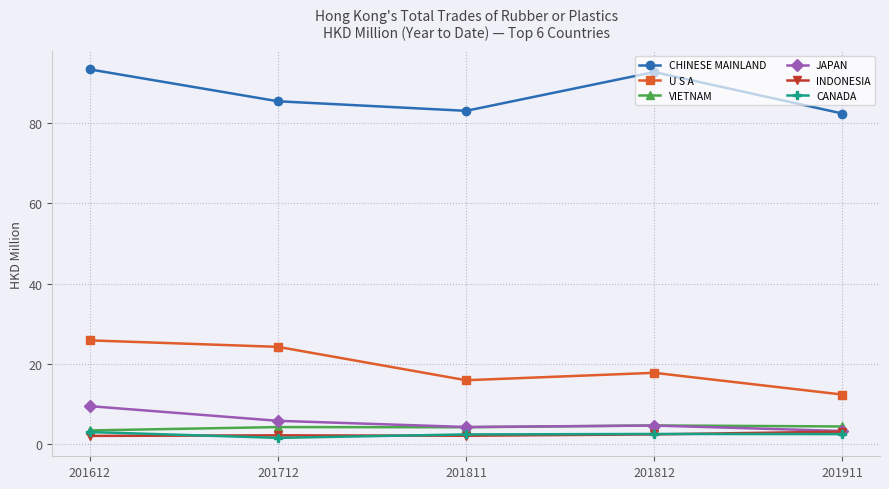

The JAPAN series shows 2.3 at 201712. True or false?

False